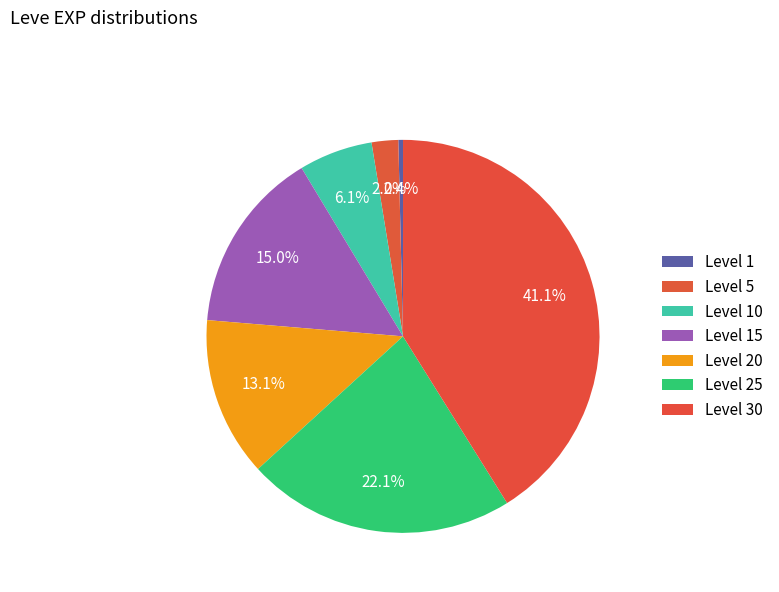

Rank the categories by value from lowest to highest.

Level 1, Level 5, Level 10, Level 20, Level 15, Level 25, Level 30